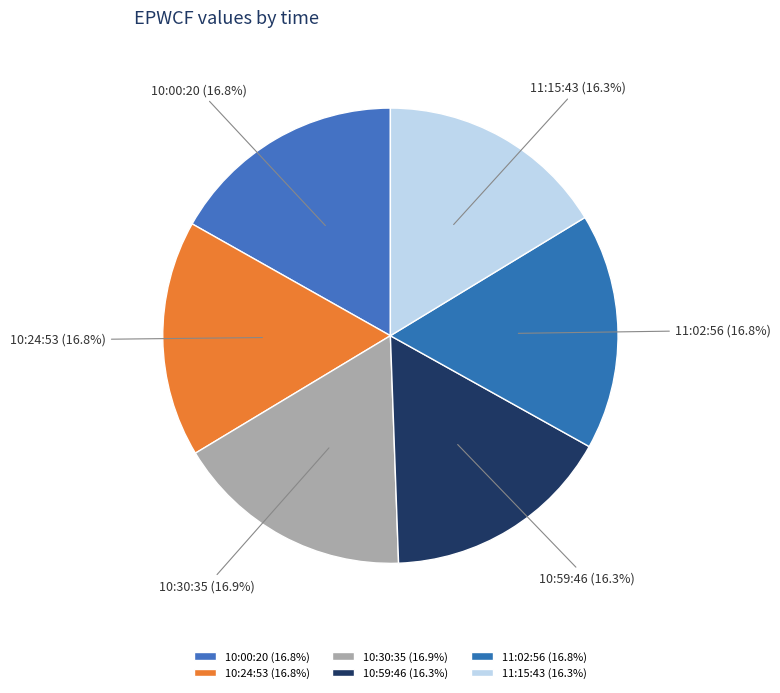

Between 11:15:43 (16.3%) and 10:00:20 (16.8%), which is larger?

10:00:20 (16.8%)